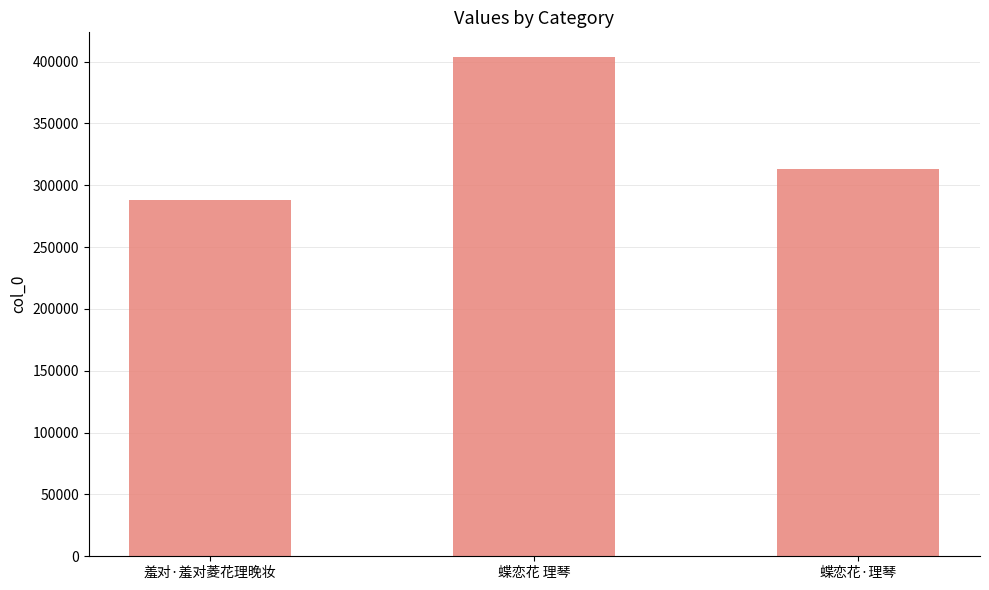

At which category does the chart reach its peak across all series?

蝶恋花 理琴